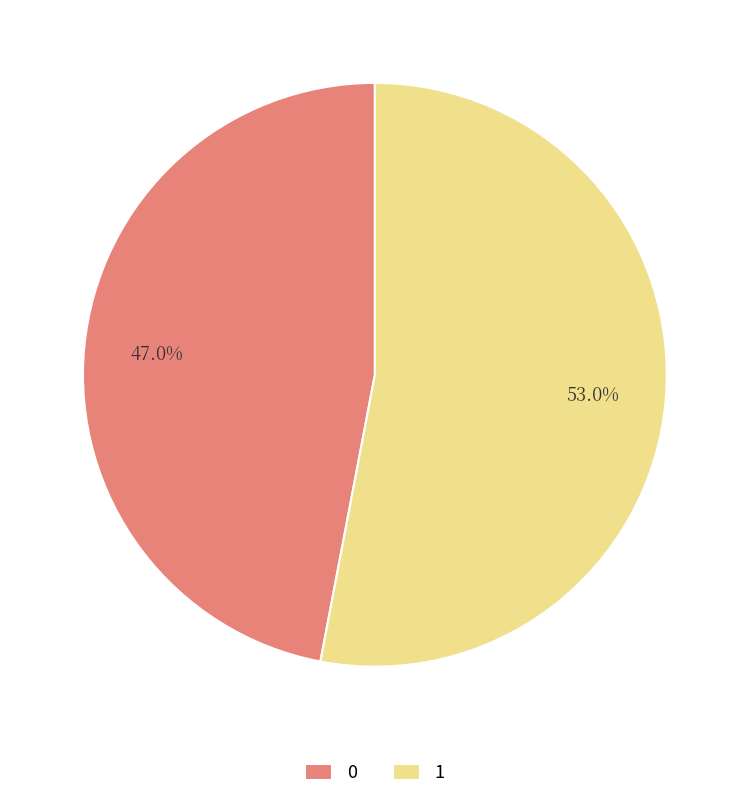

Combined, what portion of the pie is 0 and 1?

100.0%